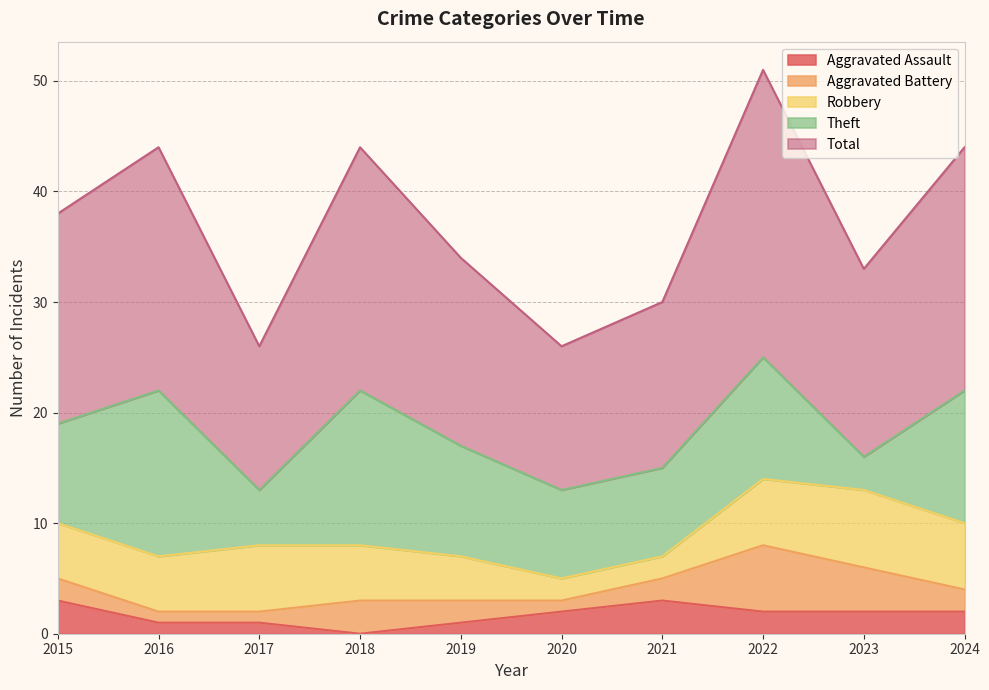

Reading left to right, extract all data points from this chart.

Aggravated Assault: 2015=3	2016=1	2017=1	2018=0	2019=1	2020=2	2021=3	2022=2	2023=2	2024=2
Aggravated Battery: 2015=2	2016=1	2017=1	2018=3	2019=2	2020=1	2021=2	2022=6	2023=4	2024=2
Robbery: 2015=5	2016=5	2017=6	2018=5	2019=4	2020=2	2021=2	2022=6	2023=7	2024=6
Theft: 2015=9	2016=15	2017=5	2018=14	2019=10	2020=8	2021=8	2022=11	2023=3	2024=12
Total: 2015=19	2016=22	2017=13	2018=22	2019=17	2020=13	2021=15	2022=26	2023=17	2024=22